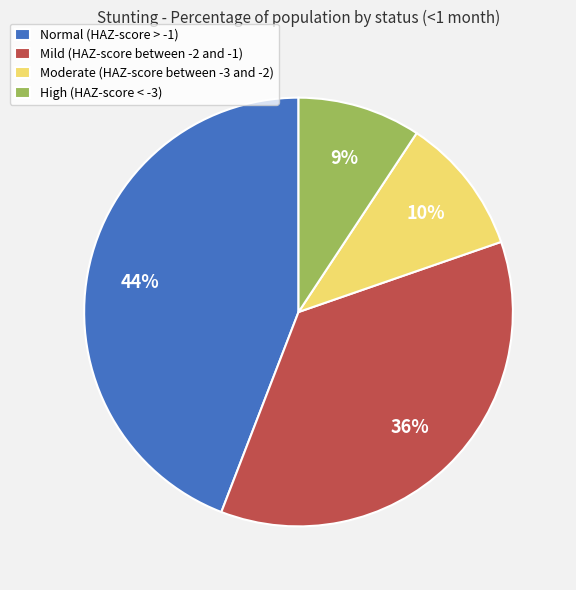

How many slices are in this pie chart?

4